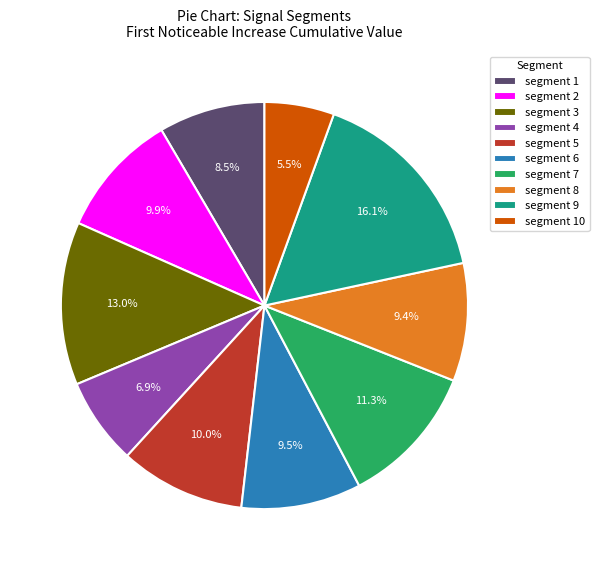

To the nearest percent, what is the difference between the segment 5 and segment 4 slice percentages?

3%